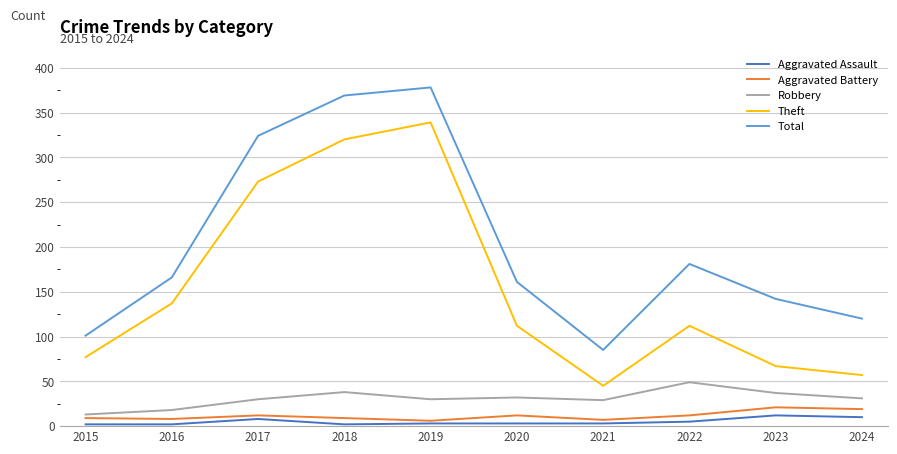

How many lines are shown in the chart?

5